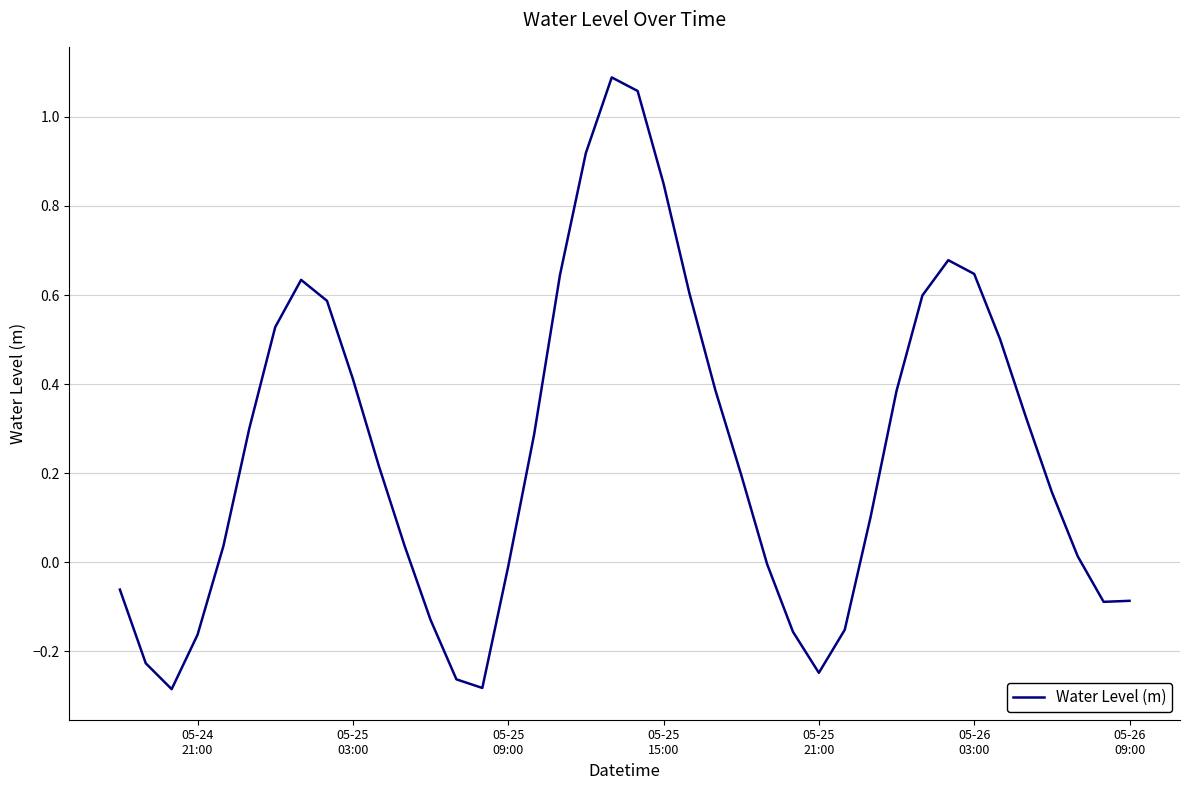

What is the difference between the maximum and minimum values?

1.4